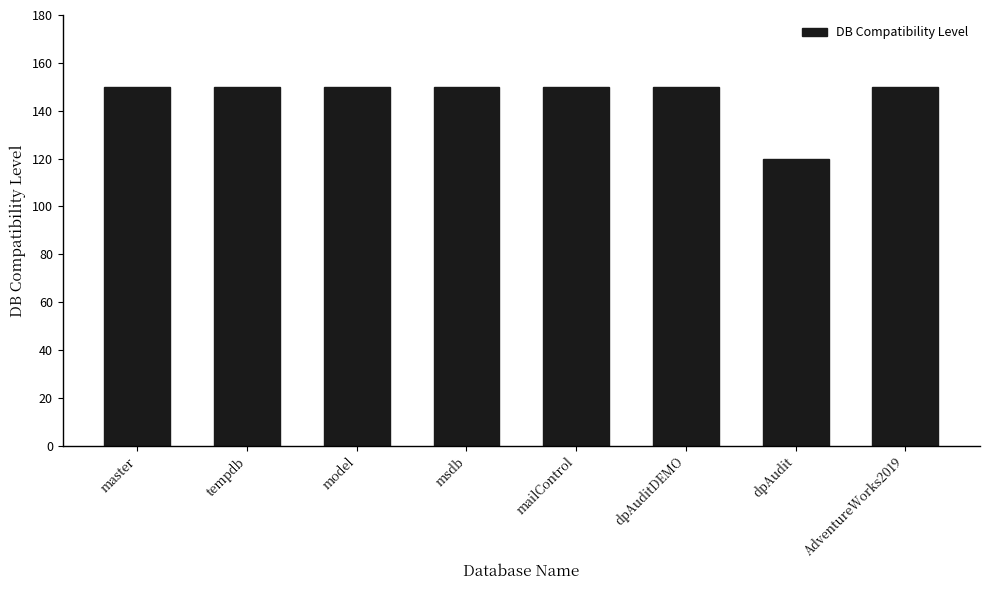

Reading left to right, list all the values displayed in this chart.

master=150	tempdb=150	model=150	msdb=150	mailControl=150	dpAuditDEMO=150	dpAudit=120	AdventureWorks2019=150